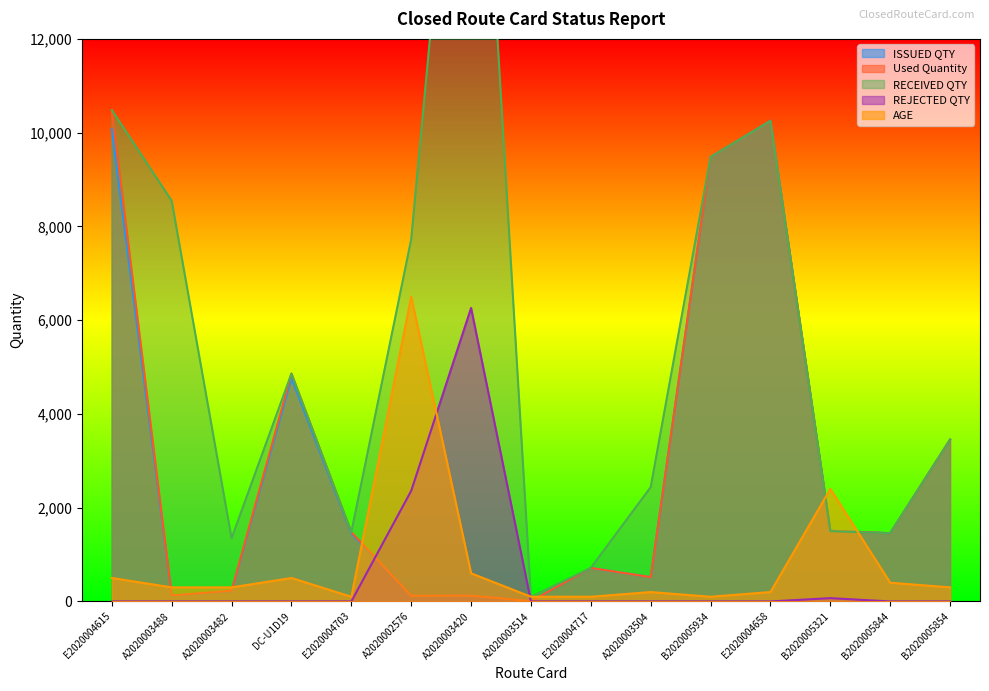

True or false: RECEIVED QTY has more than 1 interior local peaks.

True